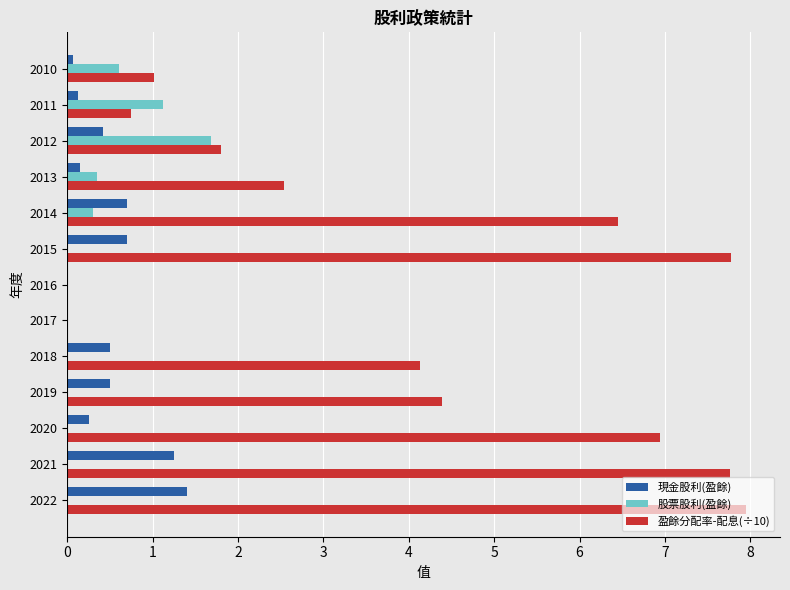

What value does the 盈餘分配率-配息(÷10) series have at 2015?

7.8